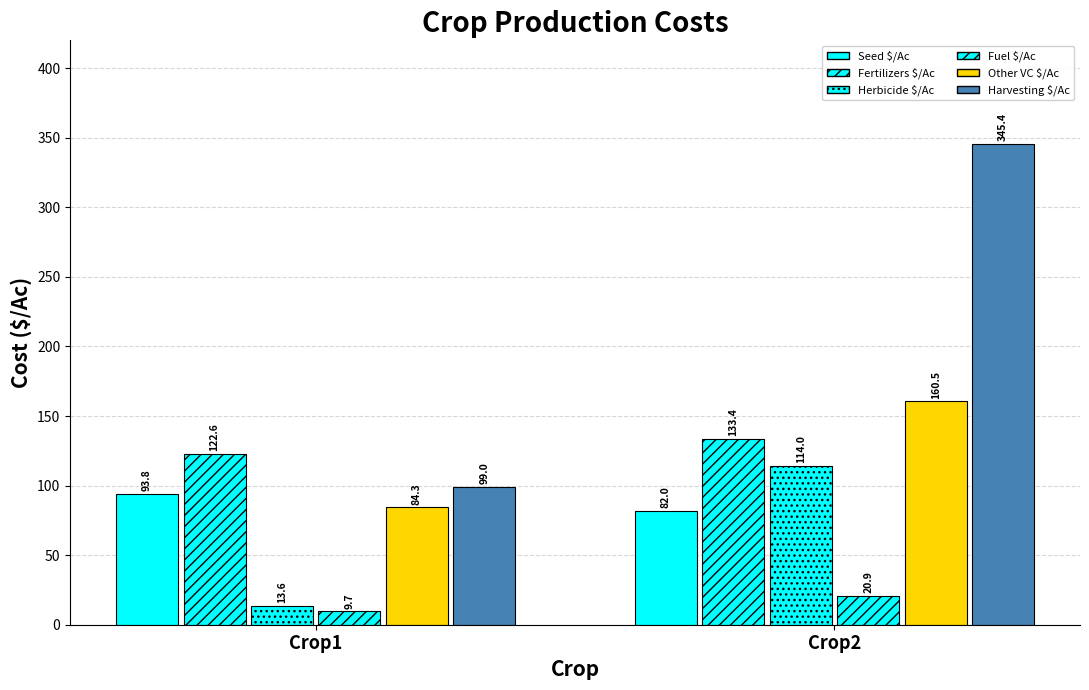

At how many categories does at least one series exceed 148?

1